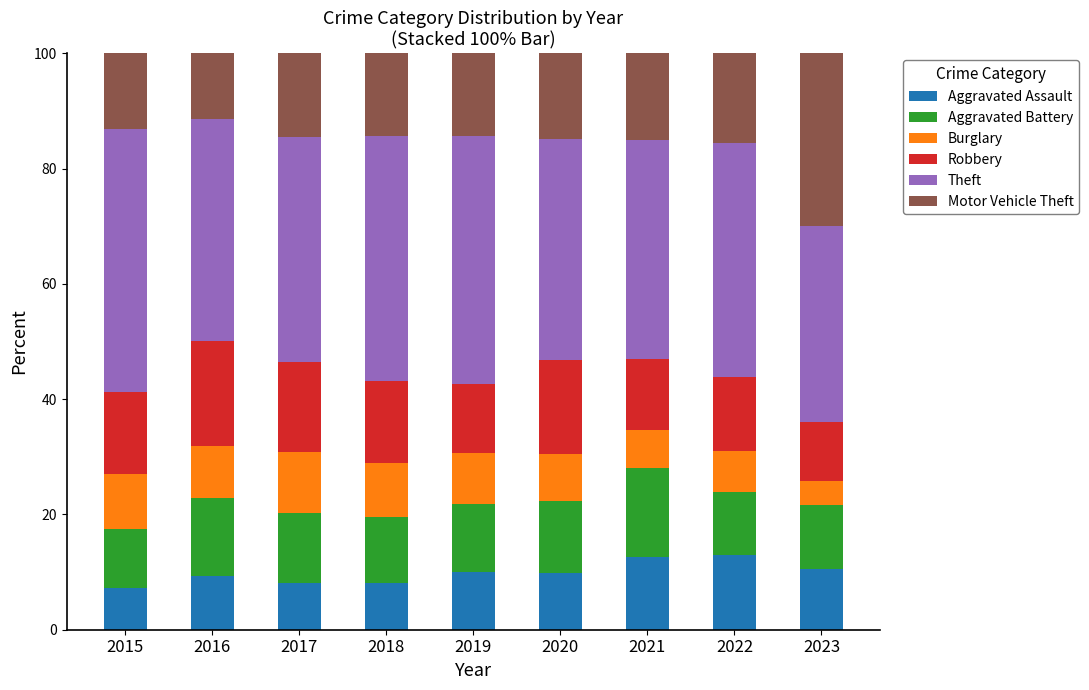

What is the approximate value of Aggravated Assault at 2018?

8.1